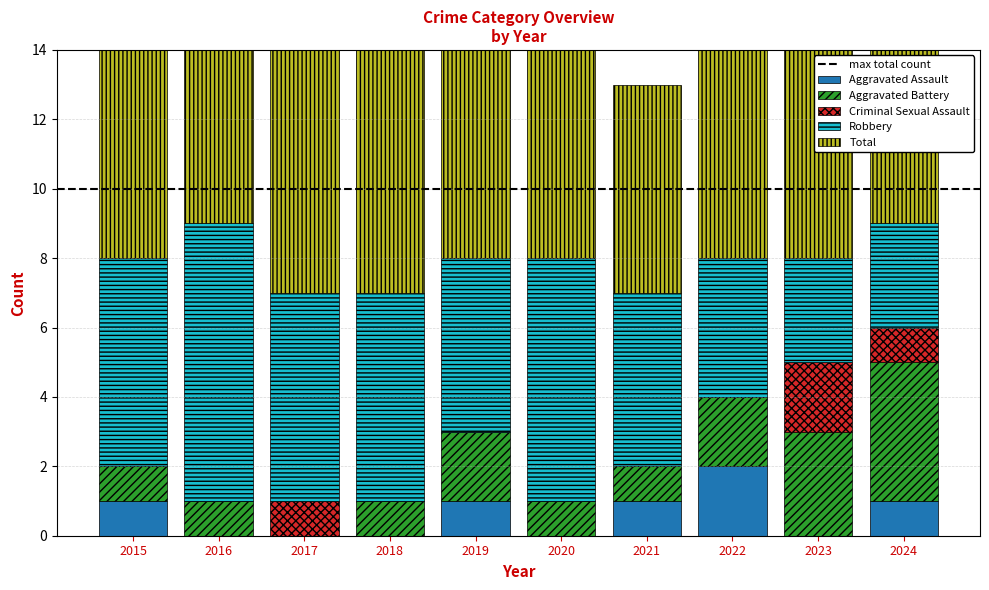

Between 2017 and 2018, which series saw the biggest shift?

Aggravated Battery